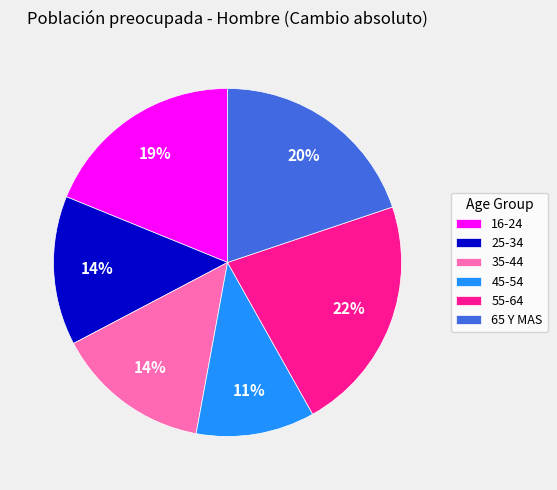

To the nearest percent, what is the combined percentage of 25-34 and 55-64?

36%